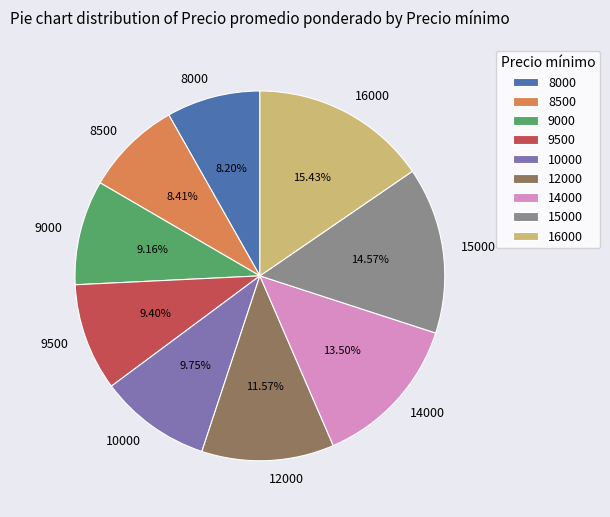

To the nearest percent, what is the average slice percentage?

11%